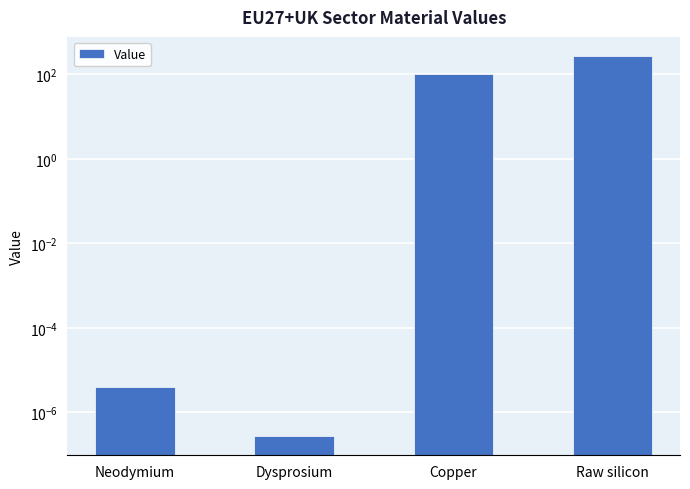

Is it true that the value at Neodymium is 0.0?

True